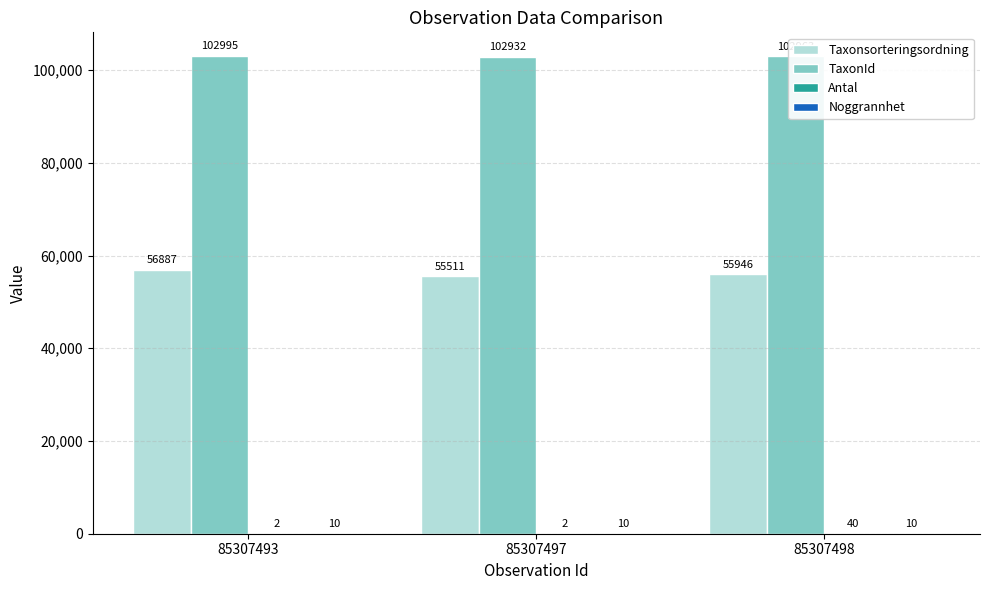

What is the greatest value displayed?

102995